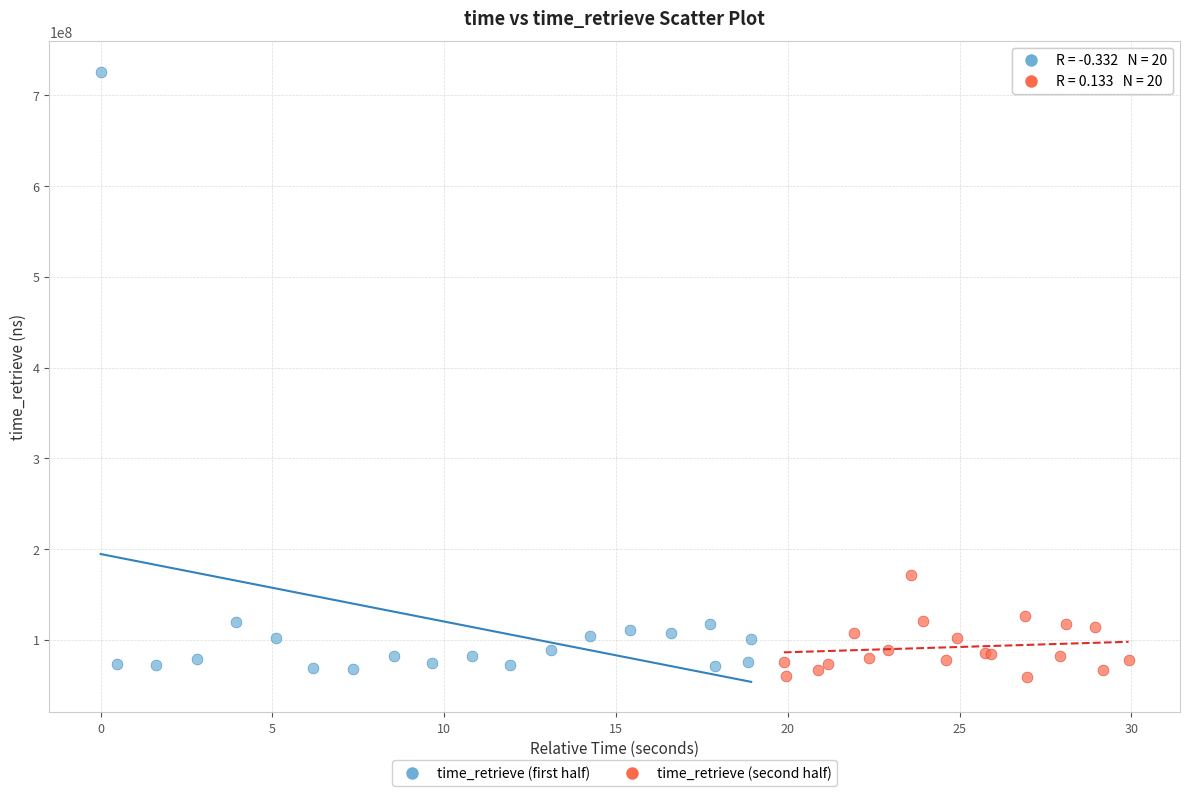

Which series contains the highest Y value?

time_retrieve (first half)